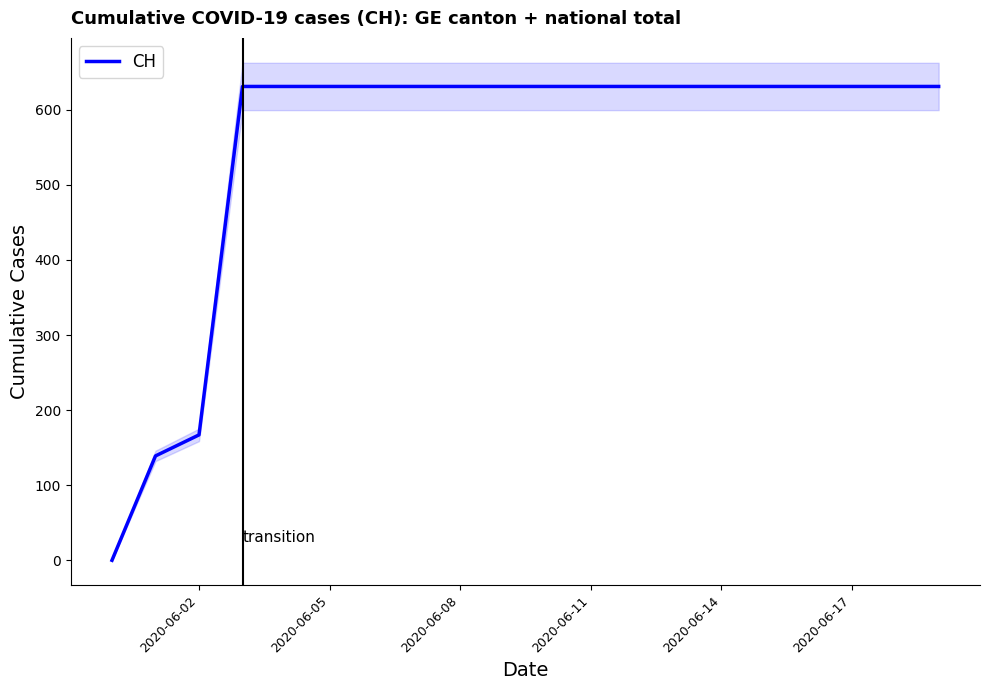

What is the difference between the second highest and minimum values?

631